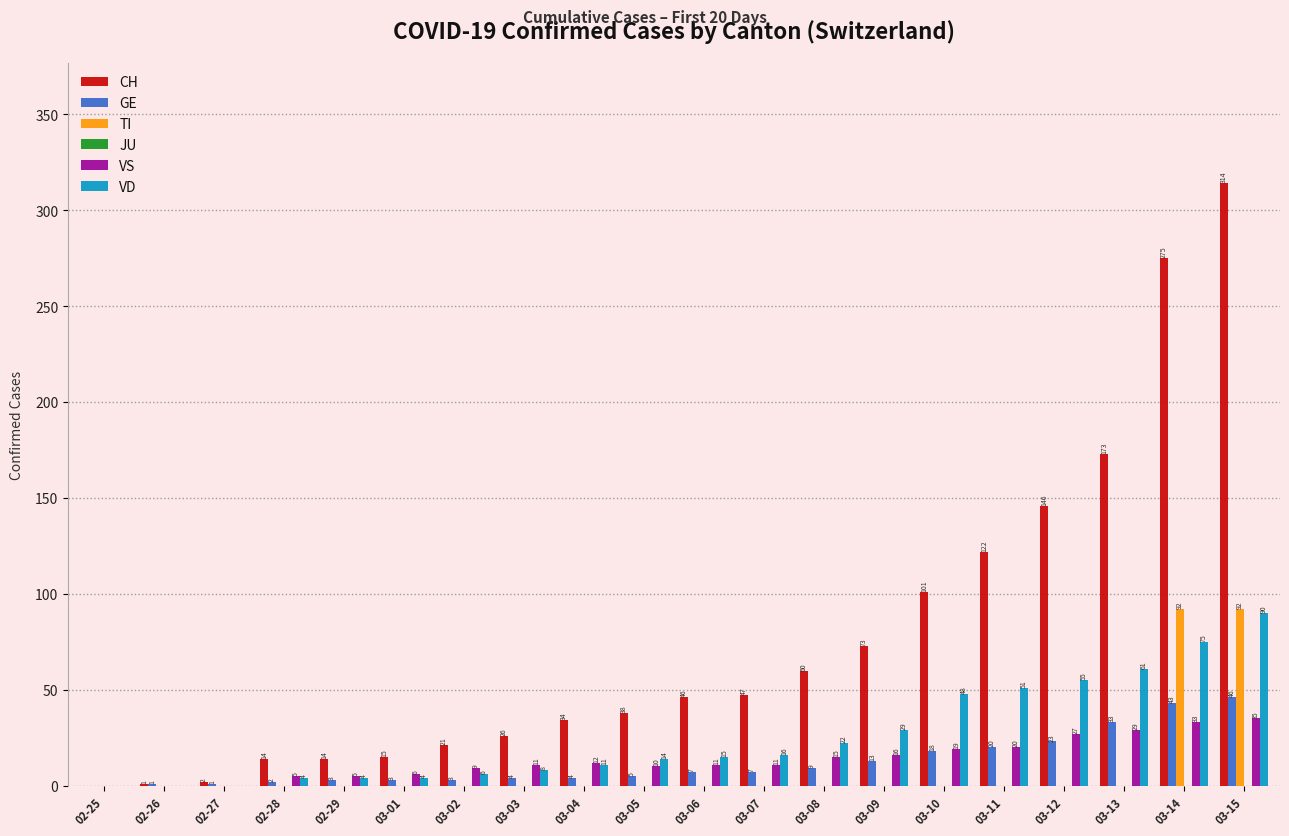

The TI series shows -53 at 02-26. True or false?

False